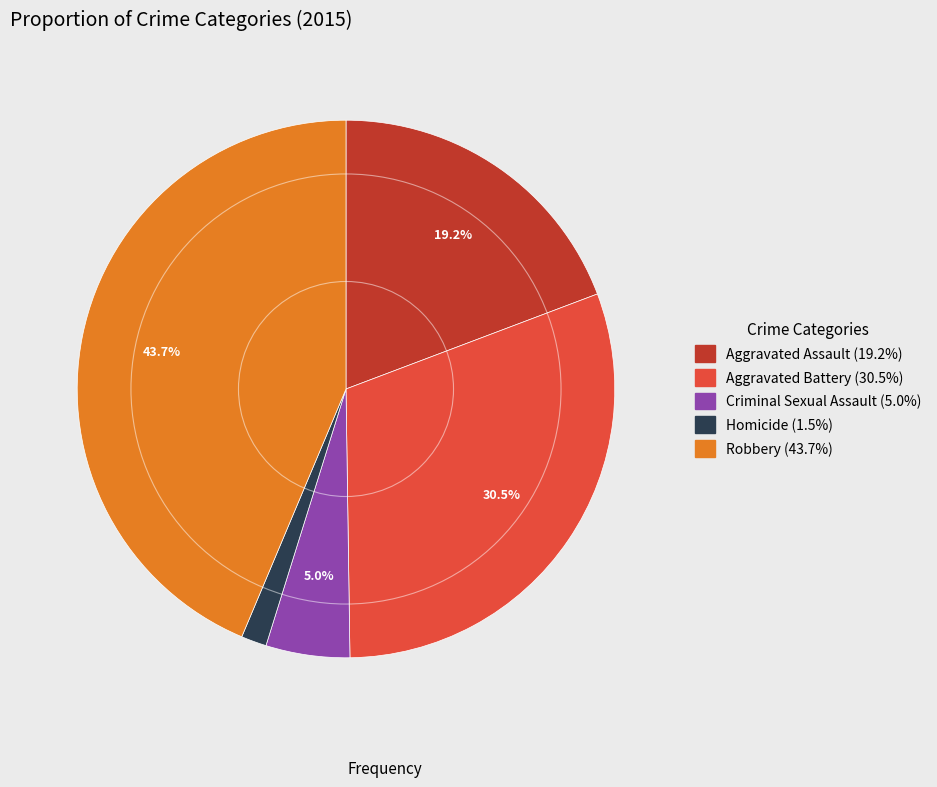

Is the sum of Aggravated Battery and Criminal Sexual Assault greater than half?

No